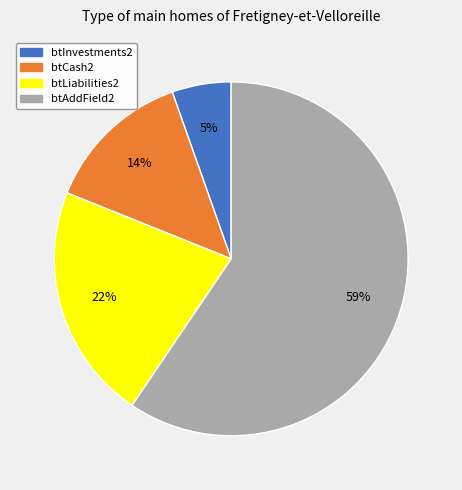

Rank the categories by value from lowest to highest.

btInvestments2, btCash2, btLiabilities2, btAddField2